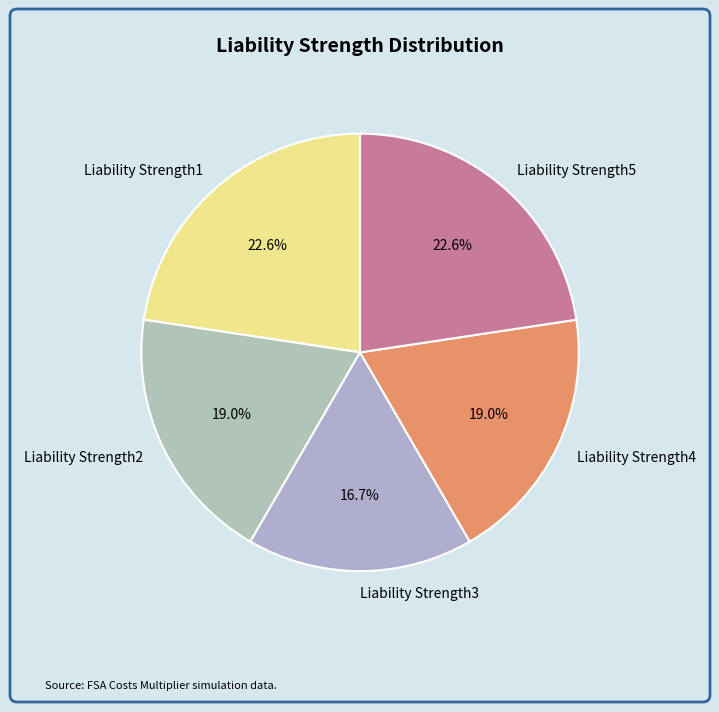

True or false: Liability Strength2 accounts for 7% of the total.

False